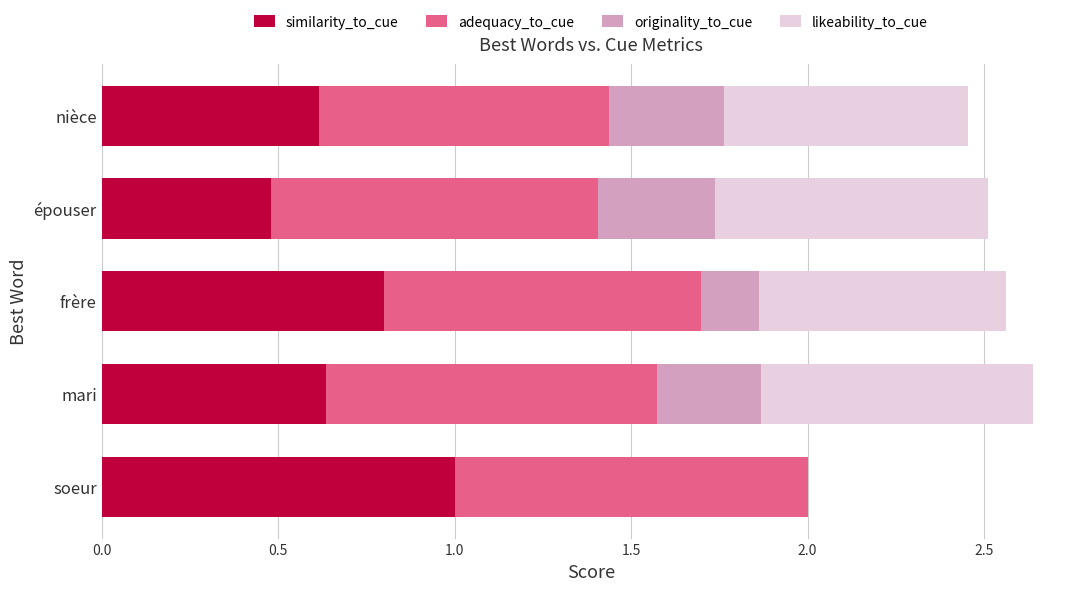

Which category has the highest value in the similarity_to_cue series?

soeur